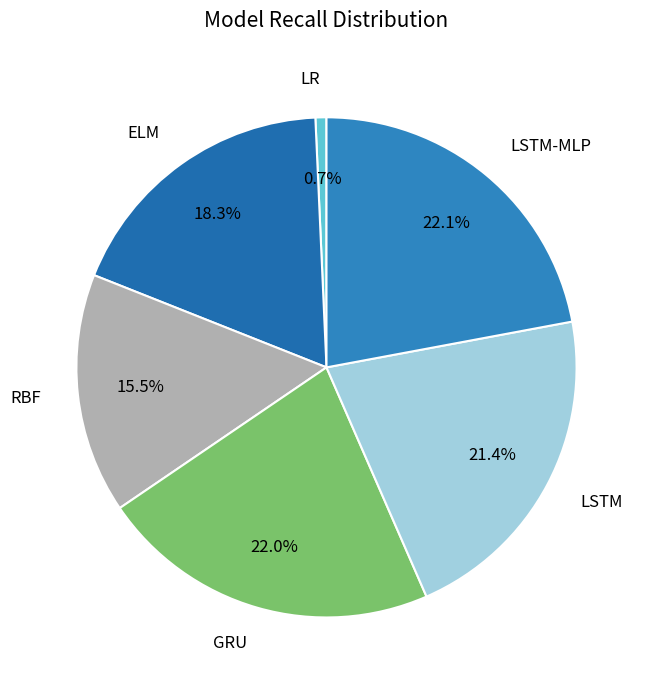

How many segments does this pie chart have?

6